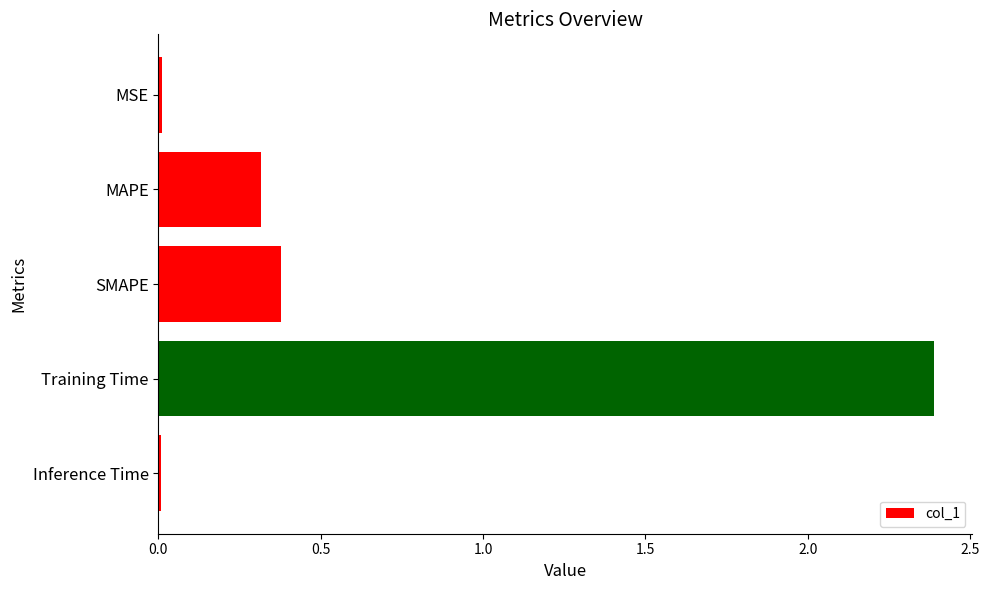

Does the chart contain stacked bars?

No